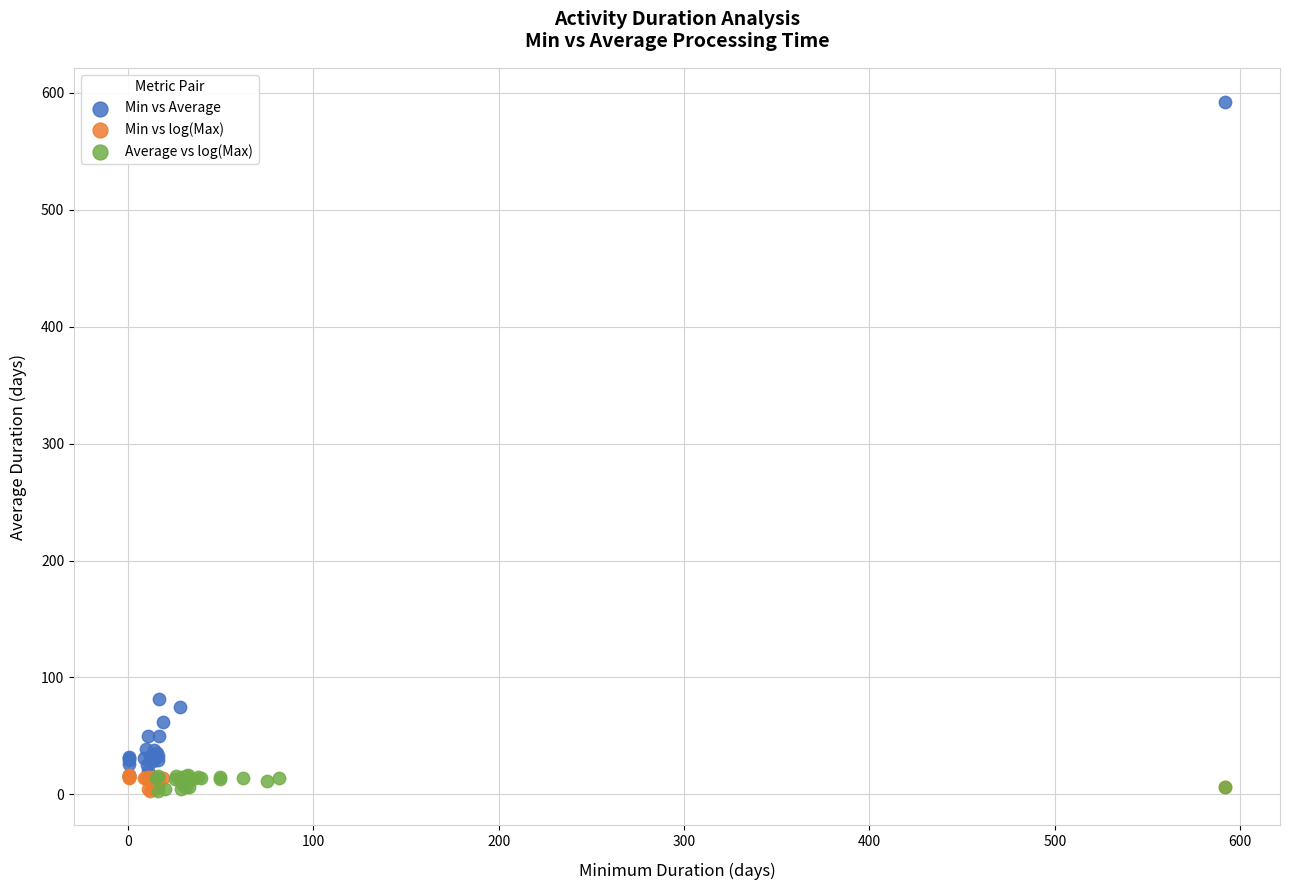

Which series contains the highest Y value?

Min vs Average